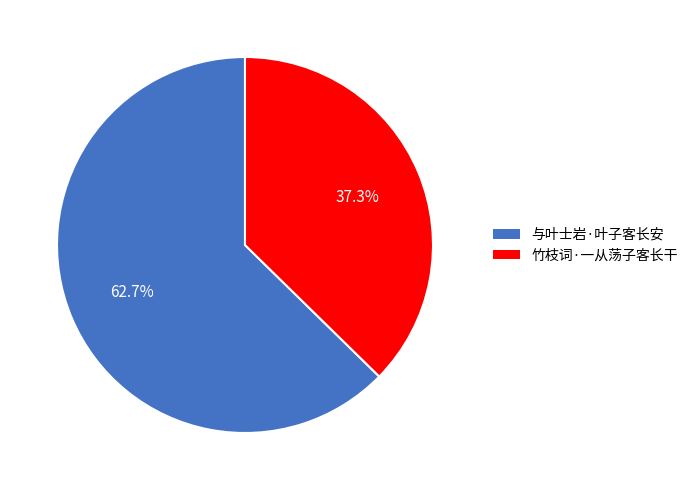

To the nearest percent, what is the average slice percentage?

50%